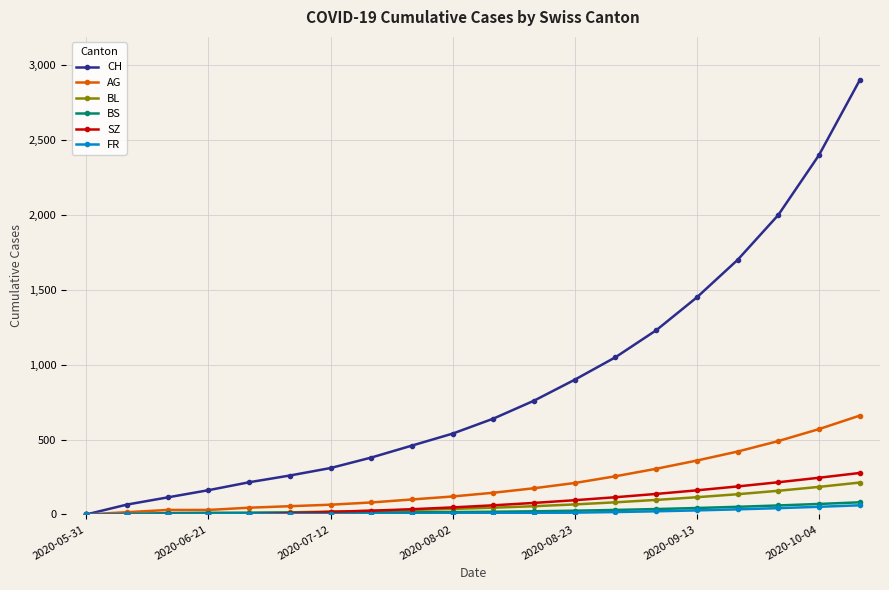

Which series has the widest spread of values?

CH